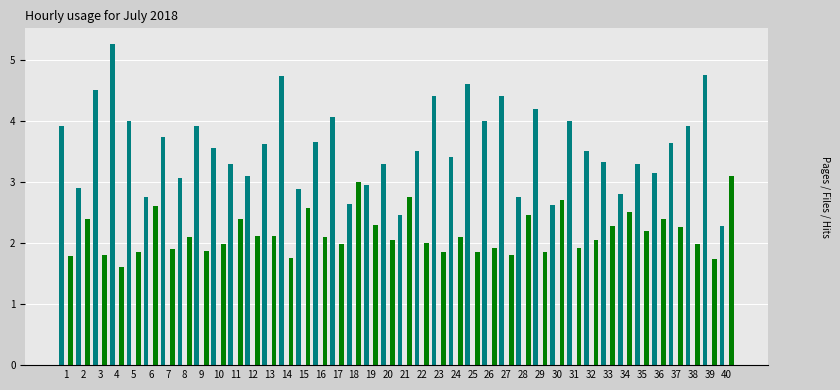

What is the spread (max minus min) of values at 27?

2.6